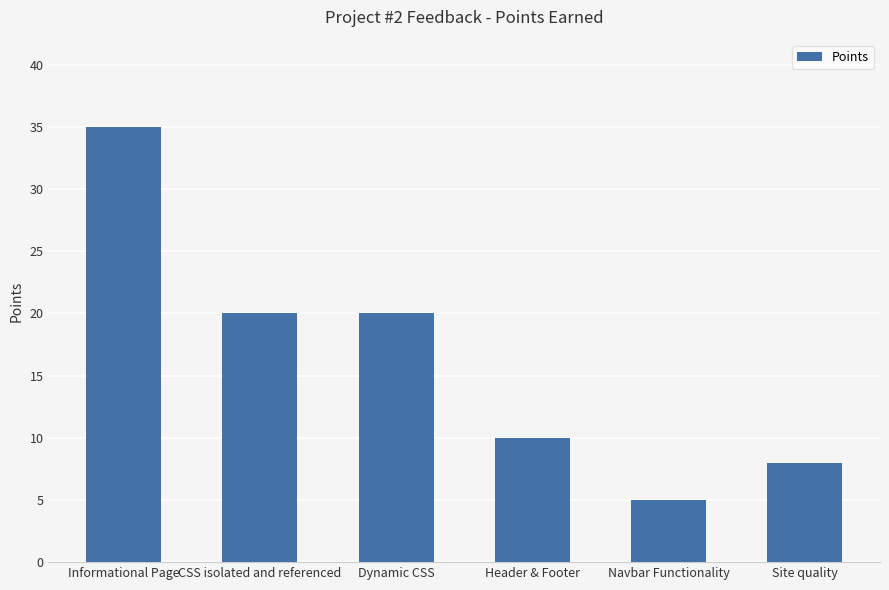

Approximately how many times larger is the value at Navbar Functionality compared to Informational Page?

0.1